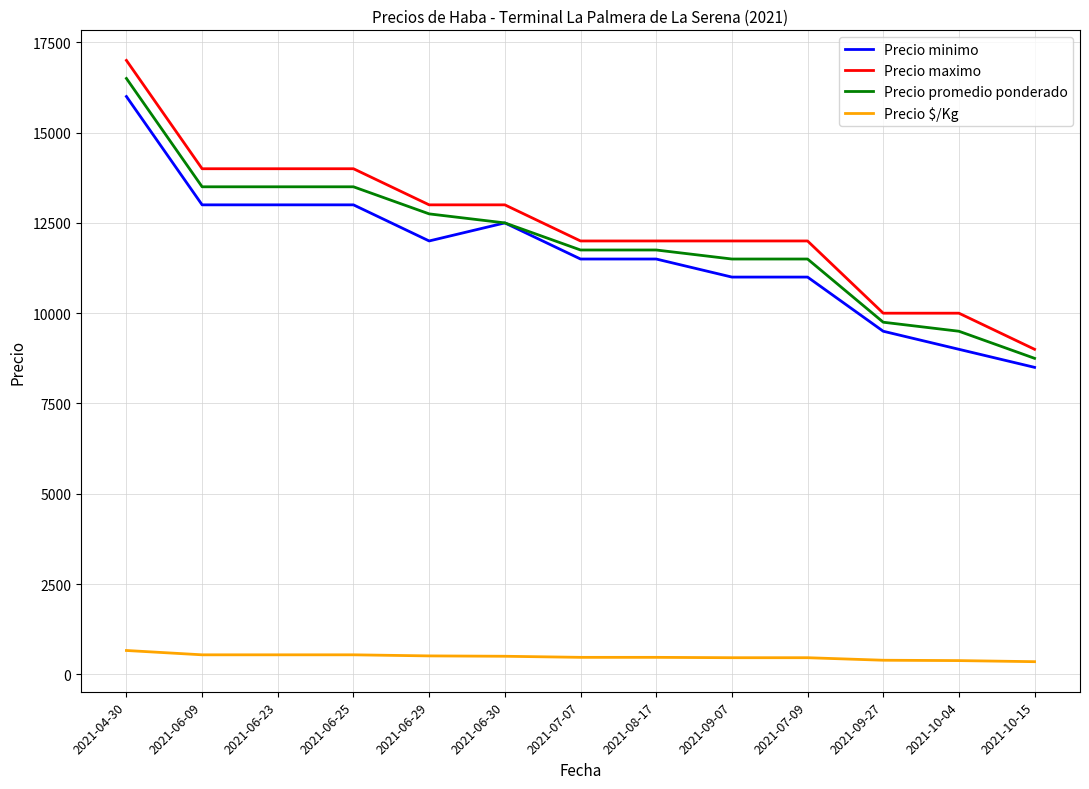

True or false: Precio maximo and Precio $/Kg cross at least once.

False